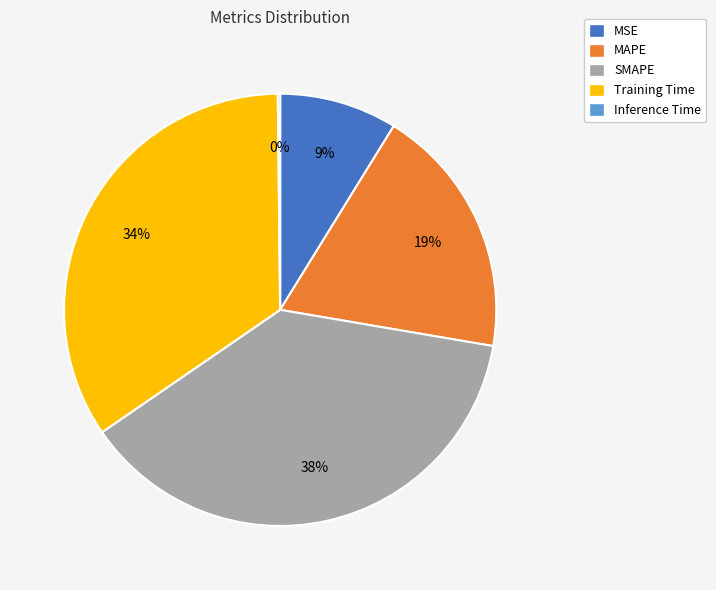

Combined, do MSE and SMAPE account for over 50%?

No